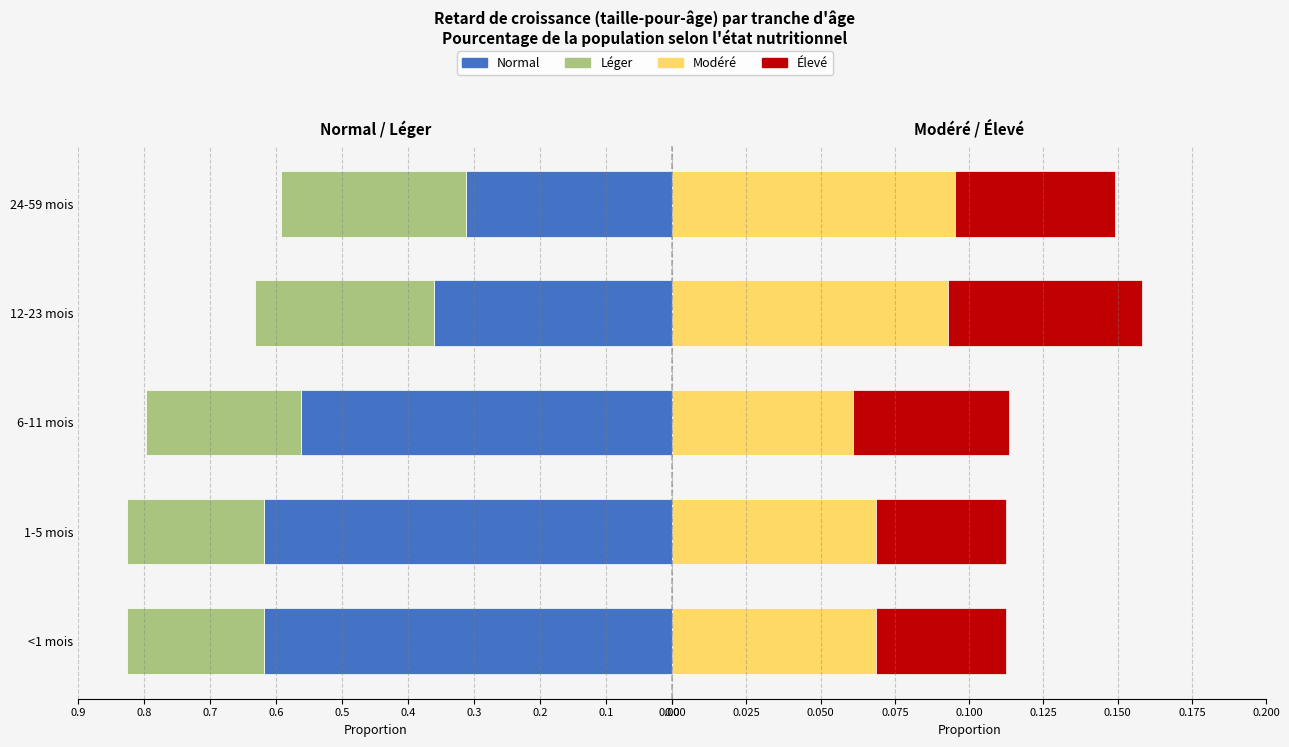

At 1-5 mois, list the series in order from smallest to largest.

Élevé, Modéré, Léger, Normal